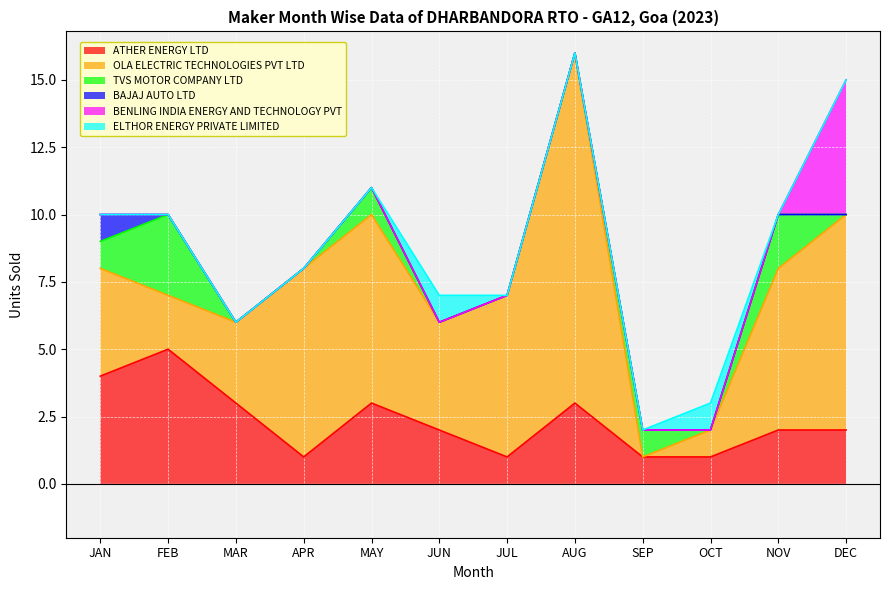

Rank the series by their maximum value, from lowest to highest.

BAJAJ AUTO LTD, ELTHOR ENERGY PRIVATE LIMITED, TVS MOTOR COMPANY LTD, ATHER ENERGY LTD, BENLING INDIA ENERGY AND TECHNOLOGY PVT, OLA ELECTRIC TECHNOLOGIES PVT LTD